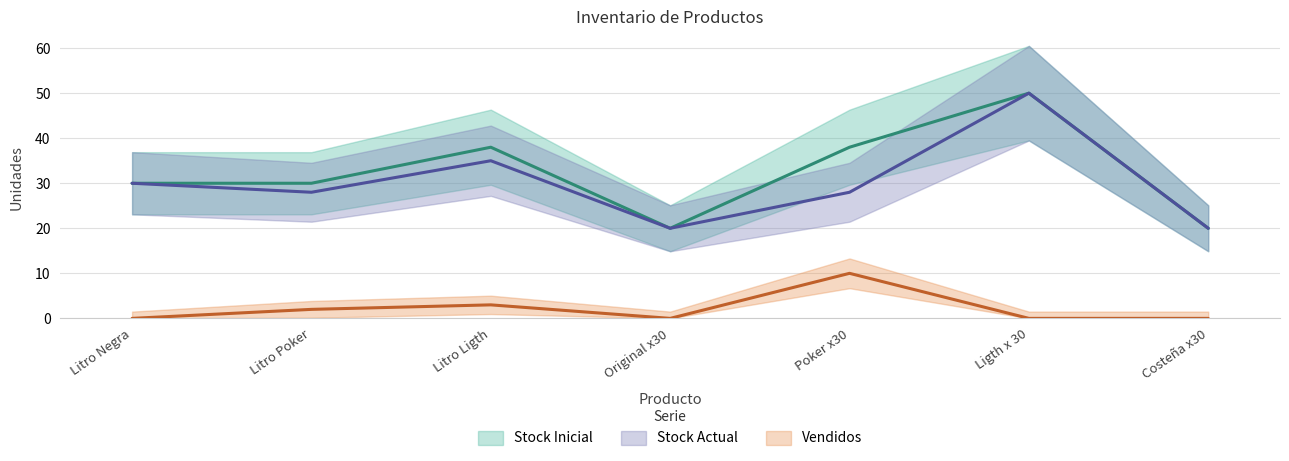

What is the minimum value for Stock Inicial?

20